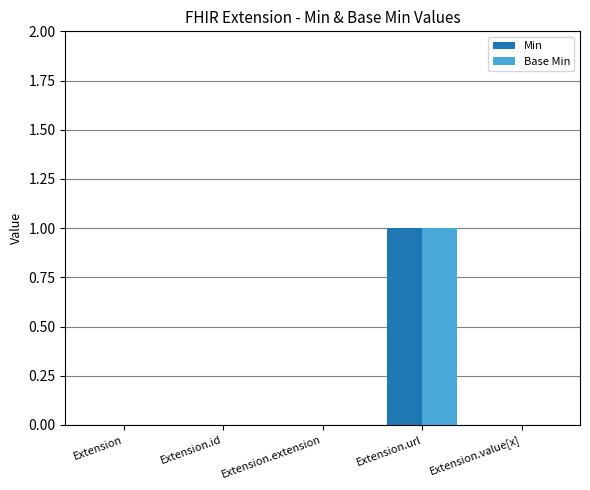

Are the bars grouped side by side (vs. stacked)?

Yes